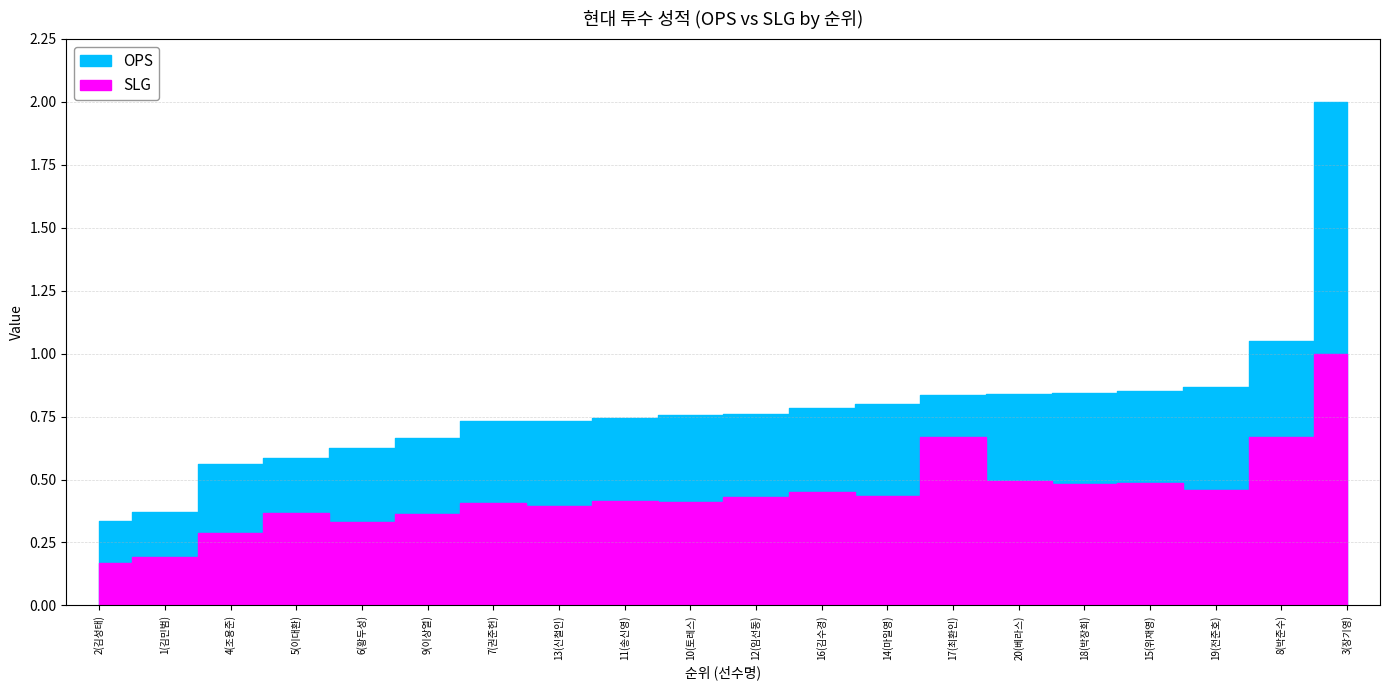

True or false: SLG and OPS cross at least once.

False